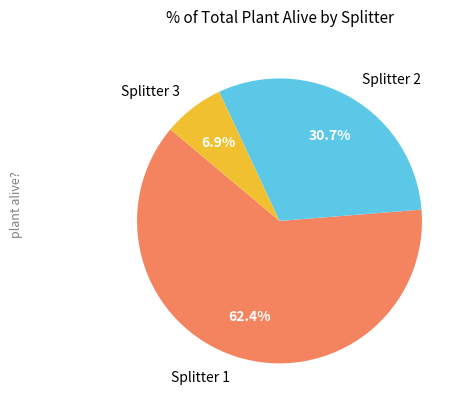

How many segments does this pie chart have?

3